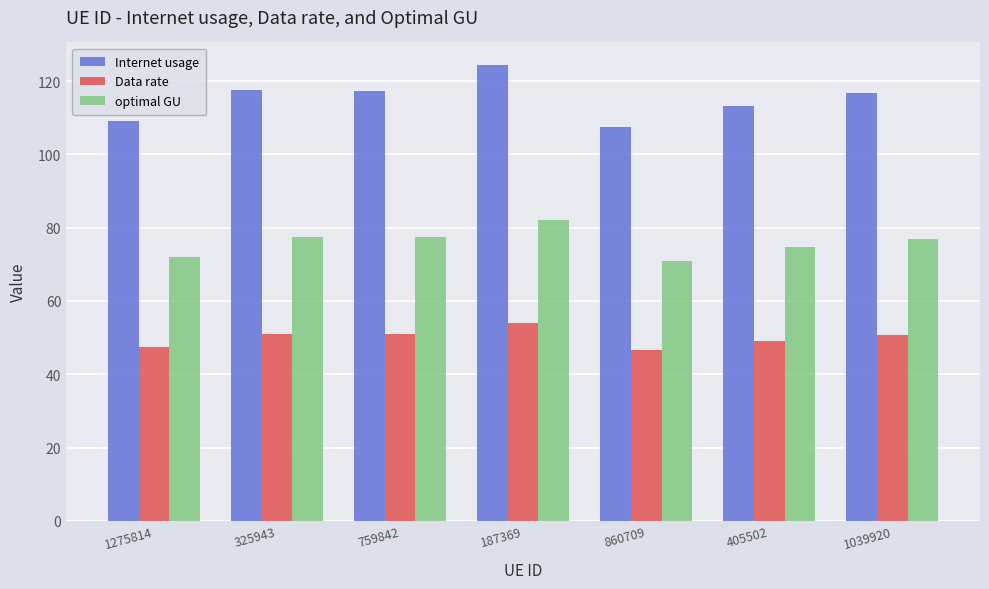

Read the optimal GU value at 860709.

70.8